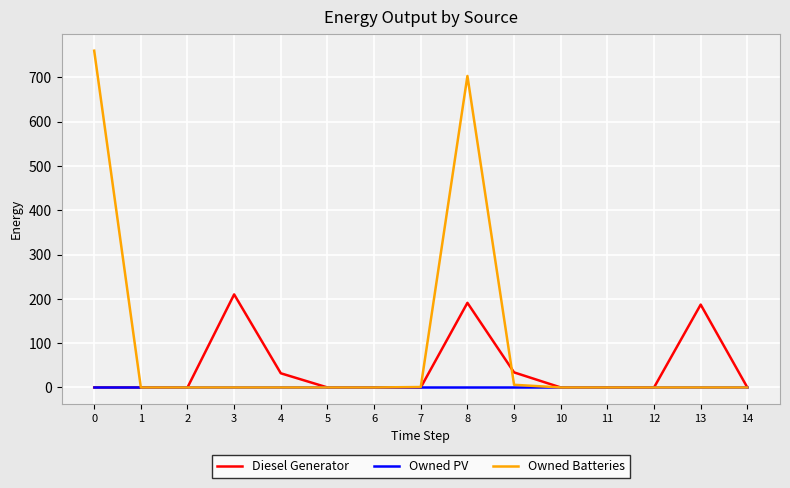

What are all the series names shown in the legend?

Diesel Generator, Owned PV, Owned Batteries